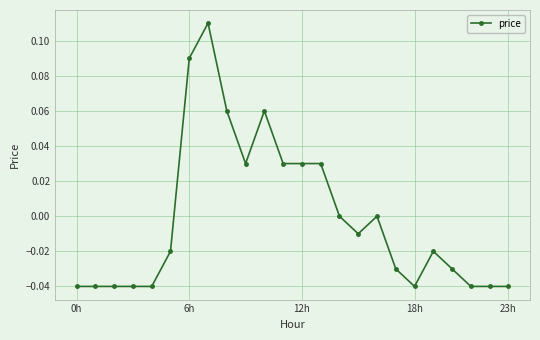

True or false: the data has more than 0 interior local peaks.

True